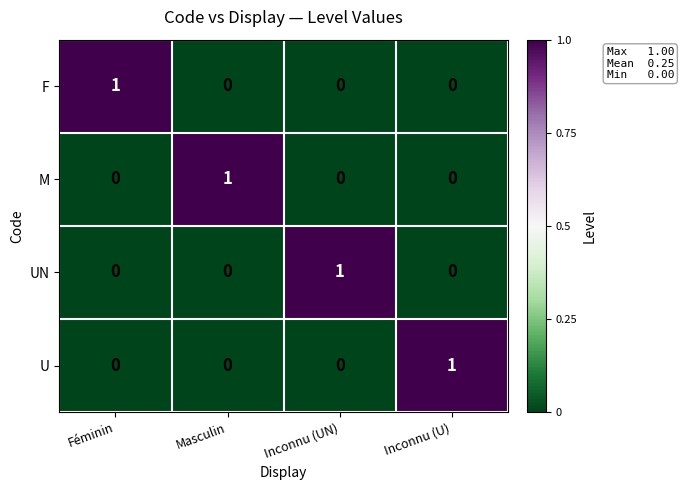

Count the M values in the range 0 to 1.

4